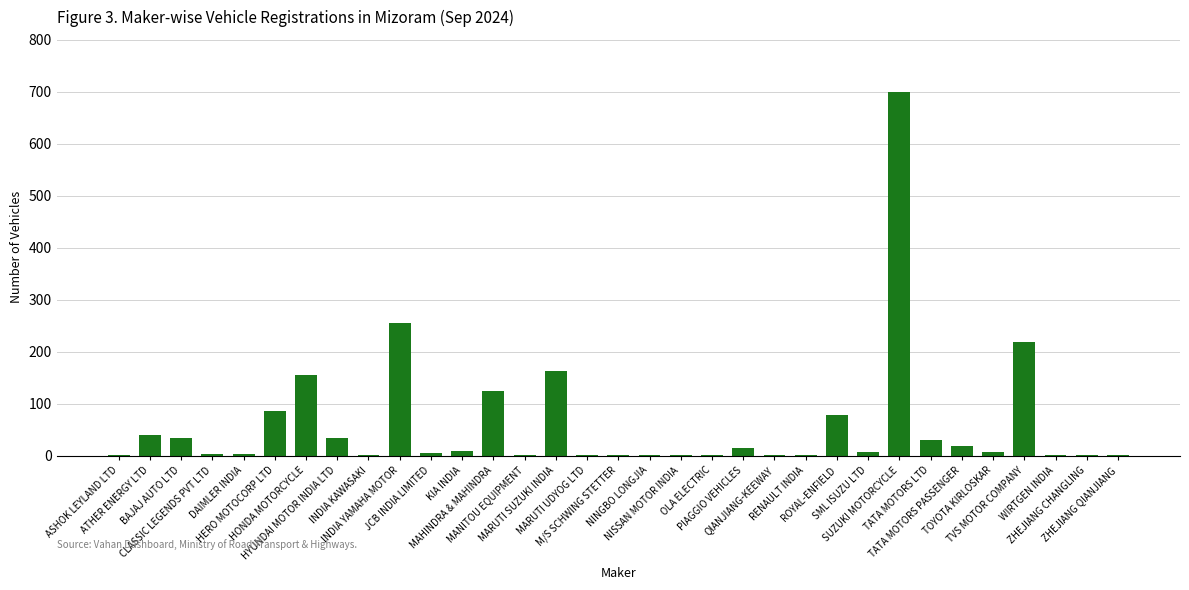

Where is the data nearest to the value 350?

INDIA YAMAHA MOTOR